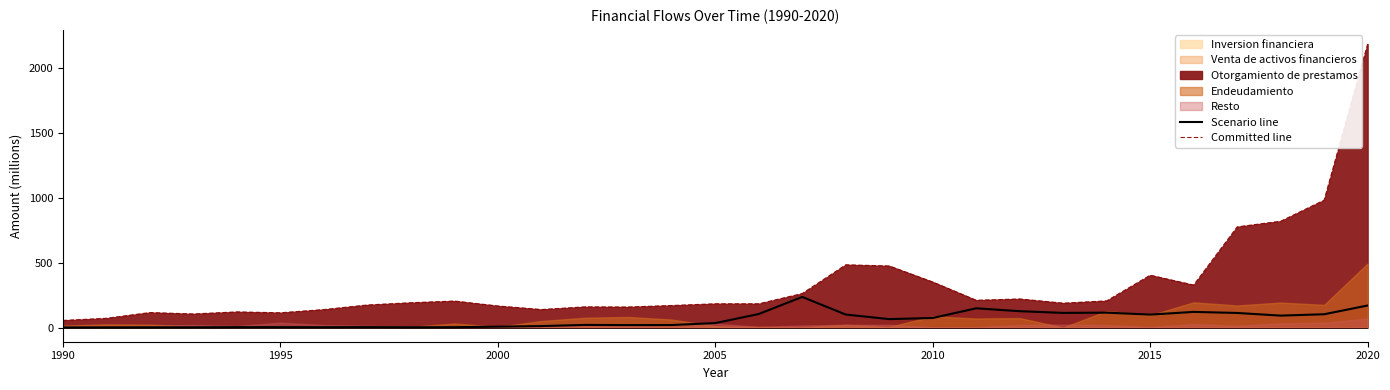

How many lines are shown in the chart?

2